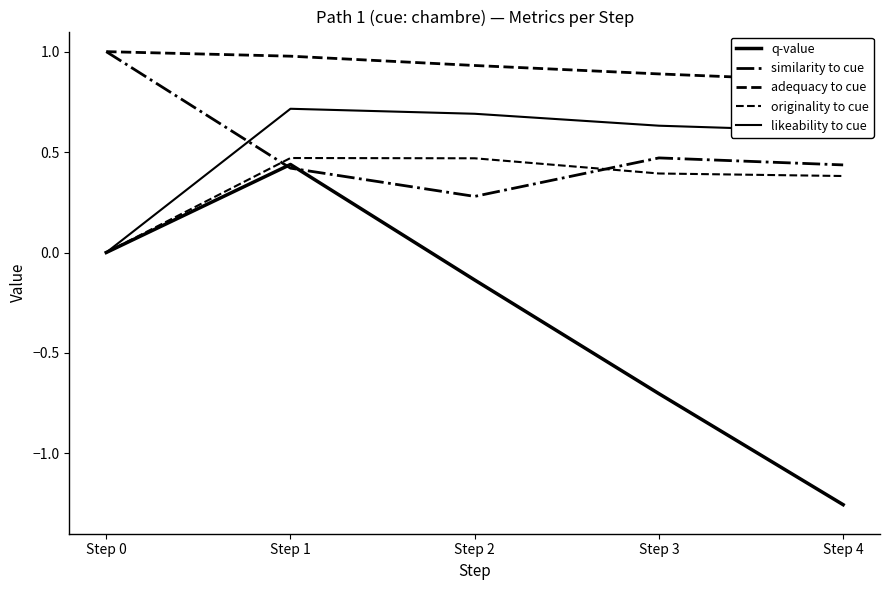

What is the minimum value for q-value?

-1.3